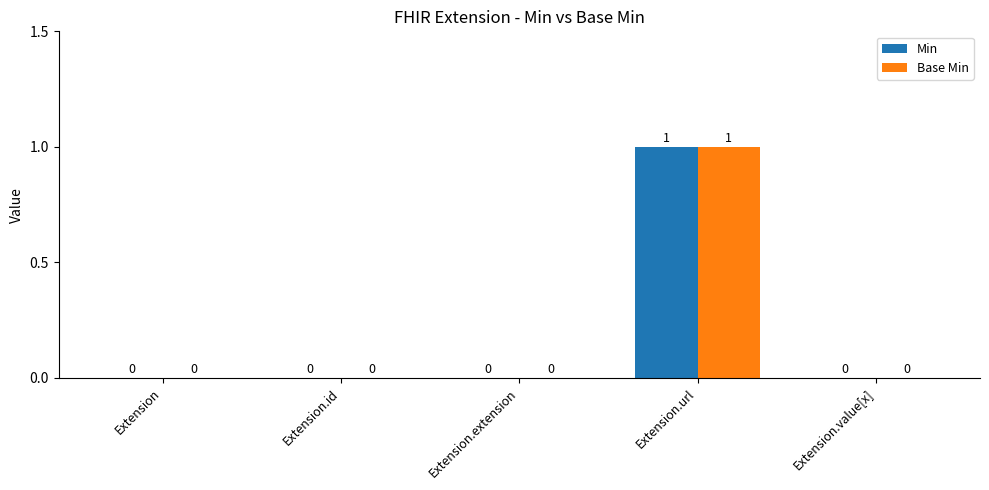

How many Base Min values are between 0 and 1?

5